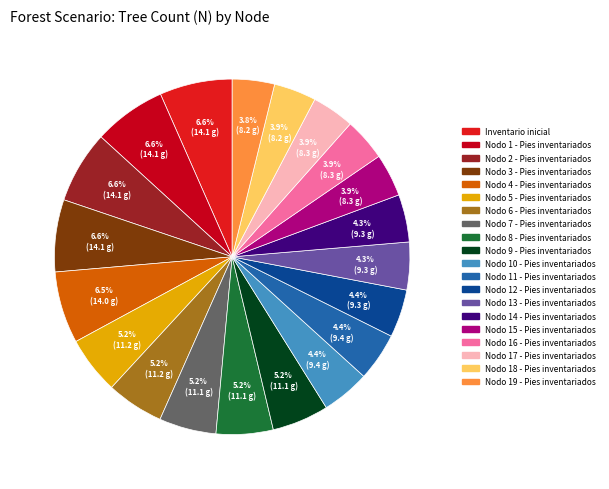

To the nearest percent, what is the difference between the largest and smallest slice percentages?

3%